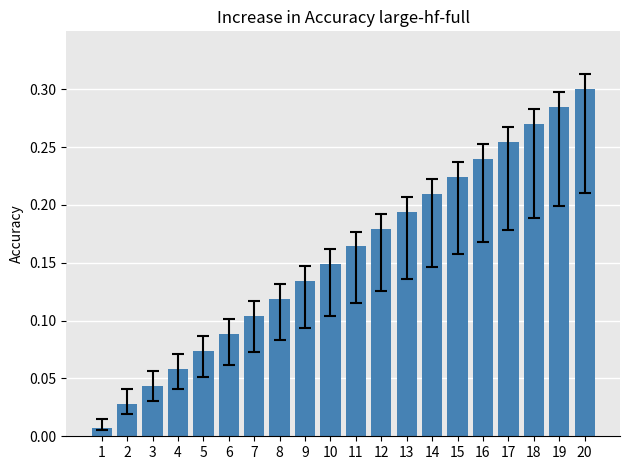

Does the chart contain any negative values?

No